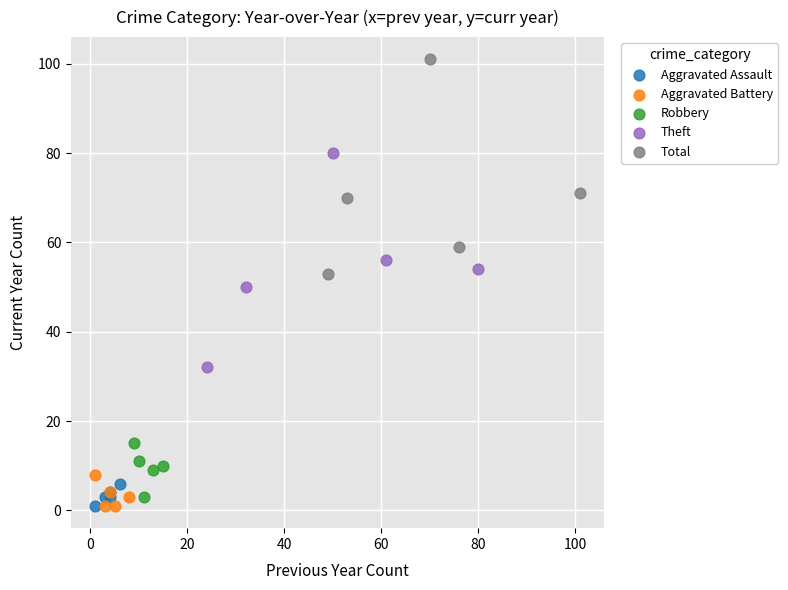

Which series reaches the maximum Y coordinate?

Total